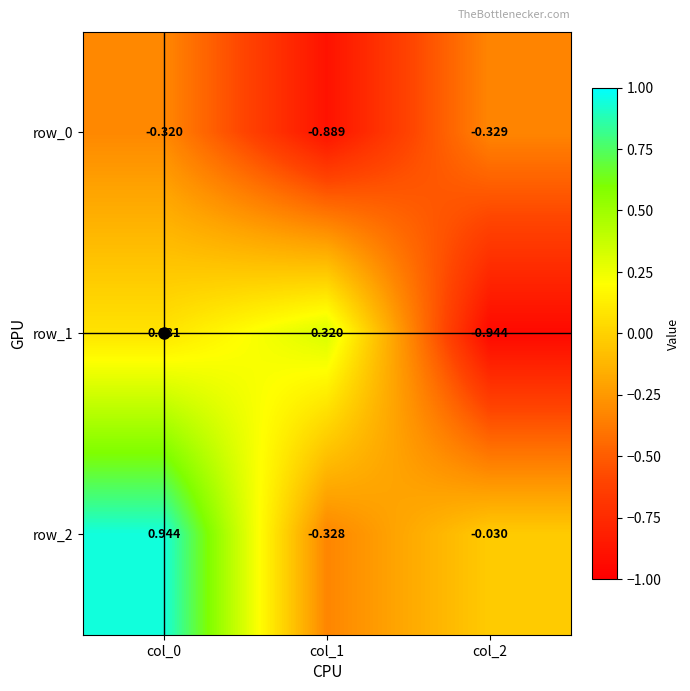

At how many categories does at least one series exceed 0?

2